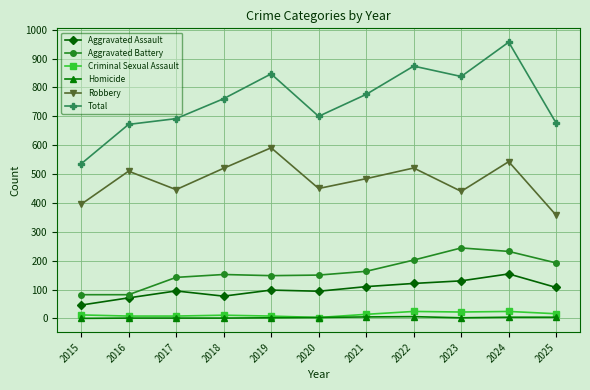

The Aggravated Assault series shows 166 at 2017. True or false?

False